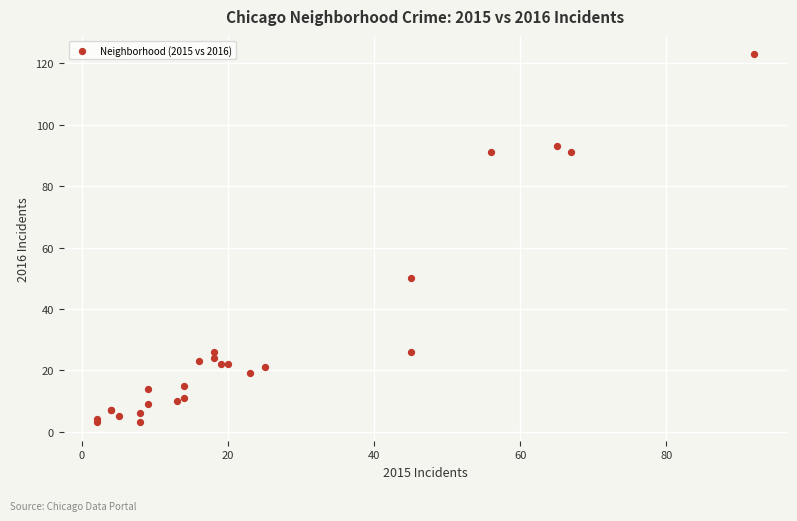

What Y value in the scatter plot is closest to 63?

50